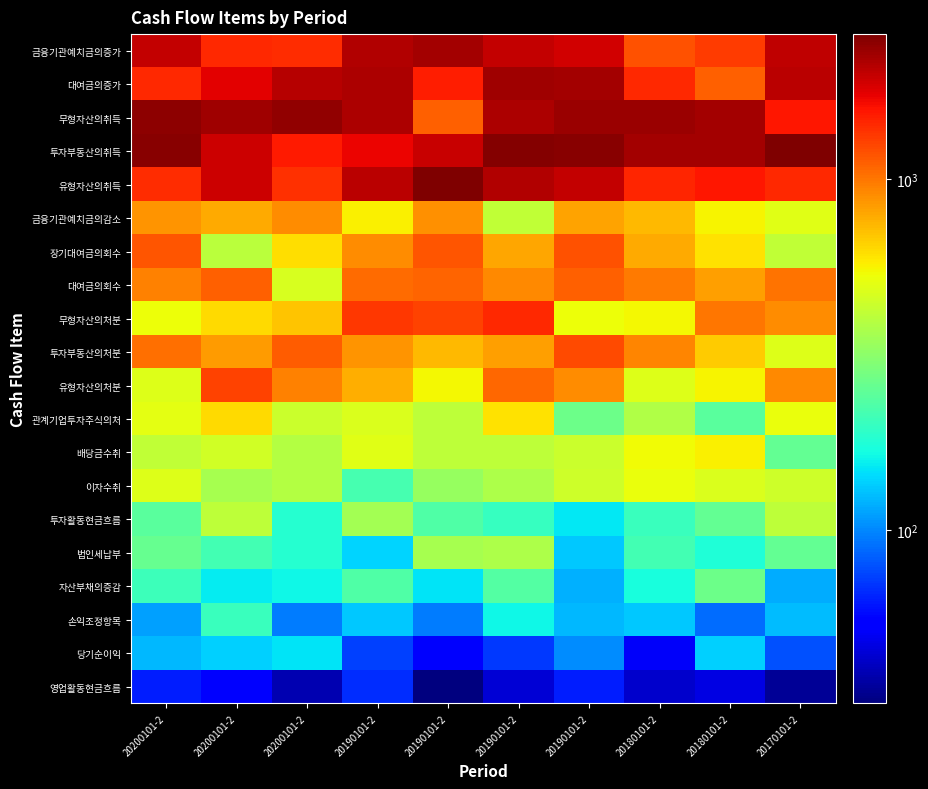

Reading left to right, transcribe all the data shown in this chart.

영업활동현금흐름: 20200101-2=63	20200101-2=53	20200101-2=39	20190101-2=67	20190101-2=32	20190101-2=45	20190101-2=63	20180101-2=43	20180101-2=47	20170101-2=35
당기순이익: 20200101-2=124	20200101-2=137	20200101-2=149	20190101-2=73	20190101-2=52	20190101-2=71	20190101-2=102	20180101-2=51	20180101-2=137	20170101-2=79
손익조정항목: 20200101-2=112	20200101-2=204	20200101-2=95	20190101-2=132	20190101-2=96	20190101-2=163	20190101-2=123	20180101-2=133	20180101-2=89	20170101-2=125
자산부채의증감: 20200101-2=207	20200101-2=154	20200101-2=163	20190101-2=230	20190101-2=150	20190101-2=234	20190101-2=120	20180101-2=172	20180101-2=266	20170101-2=117
법인세납부: 20200101-2=256	20200101-2=213	20200101-2=184	20190101-2=138	20190101-2=366	20190101-2=374	20190101-2=133	20180101-2=214	20180101-2=177	20170101-2=254
투자활동현금흐름: 20200101-2=241	20200101-2=413	20200101-2=184	20190101-2=355	20190101-2=230	20190101-2=199	20190101-2=151	20180101-2=203	20180101-2=255	20170101-2=409
이자수취: 20200101-2=484	20200101-2=365	20200101-2=392	20190101-2=218	20190101-2=336	20190101-2=376	20190101-2=444	20180101-2=525	20180101-2=478	20170101-2=445
배당금수취: 20200101-2=414	20200101-2=451	20200101-2=389	20190101-2=495	20190101-2=412	20190101-2=407	20190101-2=436	20180101-2=537	20180101-2=566	20170101-2=252
관계기업투자주식의처: 20200101-2=504	20200101-2=634	20200101-2=441	20190101-2=476	20190101-2=412	20190101-2=604	20190101-2=265	20180101-2=381	20180101-2=239	20170101-2=525
유형자산의처분: 20200101-2=489	20200101-2=1263	20200101-2=945	20190101-2=768	20190101-2=553	20190101-2=1072	20190101-2=896	20180101-2=487	20180101-2=563	20170101-2=923
투자부동산의처분: 20200101-2=1042	20200101-2=841	20200101-2=1124	20190101-2=868	20190101-2=738	20190101-2=828	20190101-2=1222	20180101-2=939	20180101-2=680	20170101-2=490
무형자산의처분: 20200101-2=527	20200101-2=634	20200101-2=700	20190101-2=1339	20190101-2=1279	20190101-2=1429	20190101-2=532	20180101-2=547	20180101-2=1002	20170101-2=906
대여금의회수: 20200101-2=948	20200101-2=1102	20200101-2=473	20190101-2=1058	20190101-2=1100	20190101-2=921	20190101-2=1113	20180101-2=987	20180101-2=836	20170101-2=1017
장기대여금의회수: 20200101-2=1168	20200101-2=404	20200101-2=617	20190101-2=902	20190101-2=1166	20190101-2=797	20190101-2=1194	20180101-2=792	20180101-2=606	20170101-2=414
금융기관예치금의감소: 20200101-2=878	20200101-2=785	20200101-2=899	20190101-2=565	20190101-2=888	20190101-2=420	20190101-2=809	20180101-2=731	20180101-2=555	20170101-2=495
유형자산의취득: 20200101-2=1415	20200101-2=1934	20200101-2=1399	20190101-2=2058	20190101-2=2597	20190101-2=2141	20190101-2=1984	20180101-2=1452	20180101-2=1556	20170101-2=1431
투자부동산의취득: 20200101-2=2497	20200101-2=1912	20200101-2=1545	20190101-2=1695	20190101-2=1951	20190101-2=2543	20190101-2=2479	20180101-2=2263	20180101-2=2254	20170101-2=2563
무형자산의취득: 20200101-2=2454	20200101-2=2296	20200101-2=2421	20190101-2=2179	20190101-2=1114	20190101-2=2173	20190101-2=2333	20180101-2=2325	20180101-2=2231	20170101-2=1557
대여금의증가: 20200101-2=1427	20200101-2=1772	20200101-2=2082	20190101-2=2182	20190101-2=1509	20190101-2=2279	20190101-2=2234	20180101-2=1448	20180101-2=1117	20170101-2=2048
금융기관예치금의증가: 20200101-2=2007	20200101-2=1433	20200101-2=1413	20190101-2=2147	20190101-2=2245	20190101-2=2006	20190101-2=1886	20180101-2=1191	20180101-2=1313	20170101-2=2041